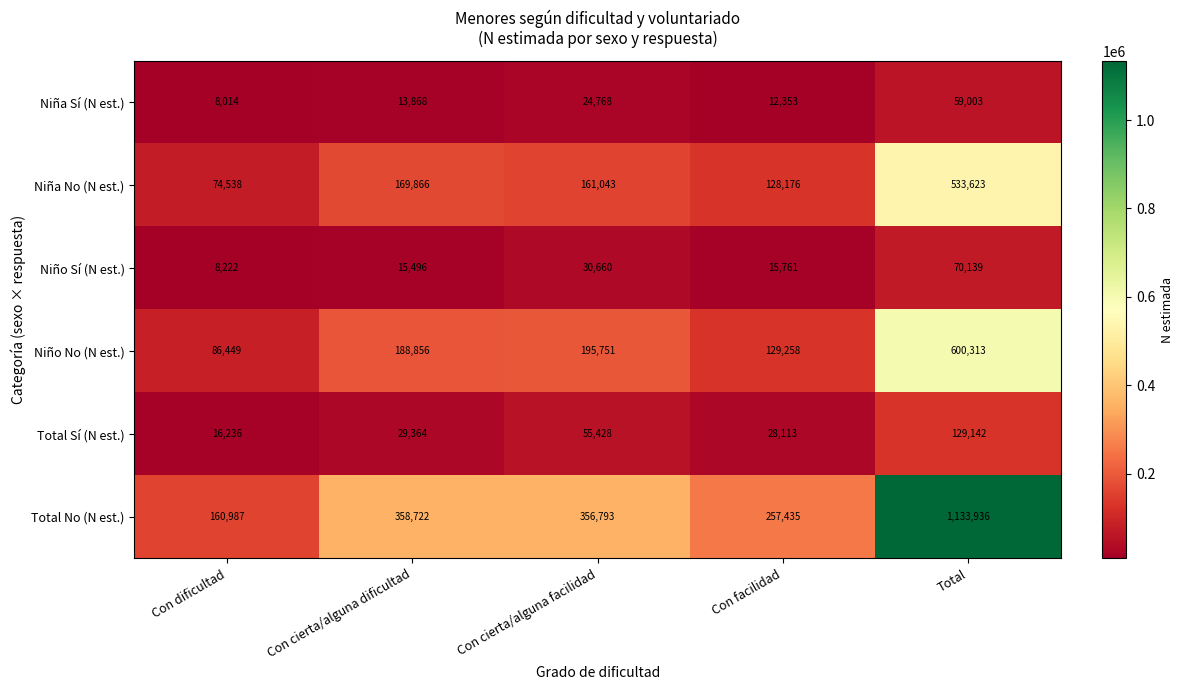

Count the number of data series in this chart.

6